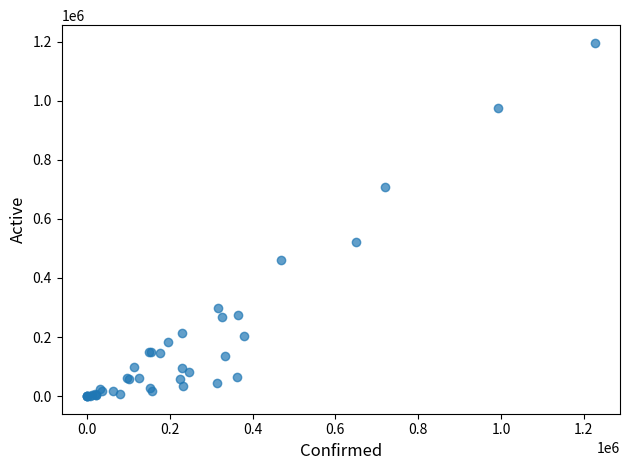

What Y value in the scatter plot is closest to 598152?

521313